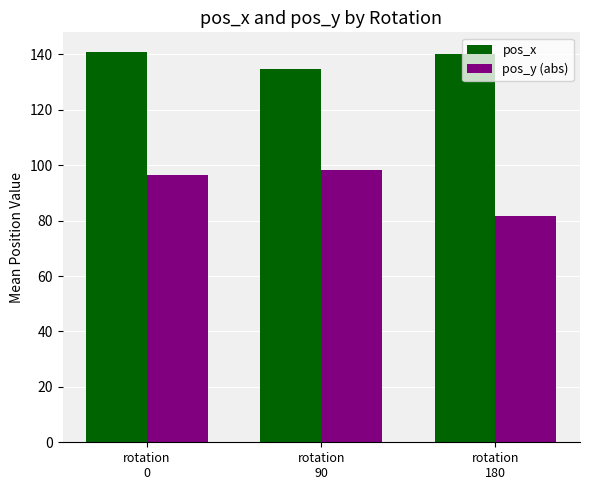

What is the total value across all series at rotation
90?

233.0